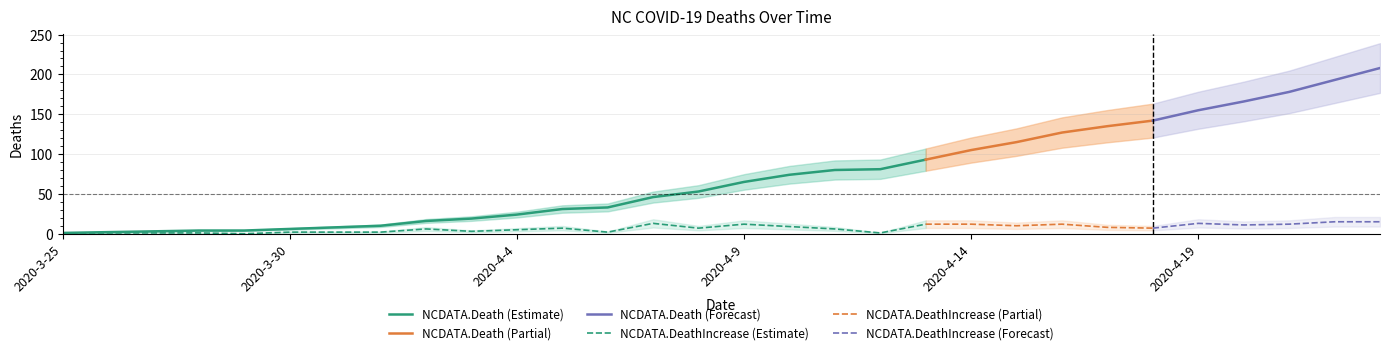

What is the highest value of the NCDATA.Death (Estimate) series?

93